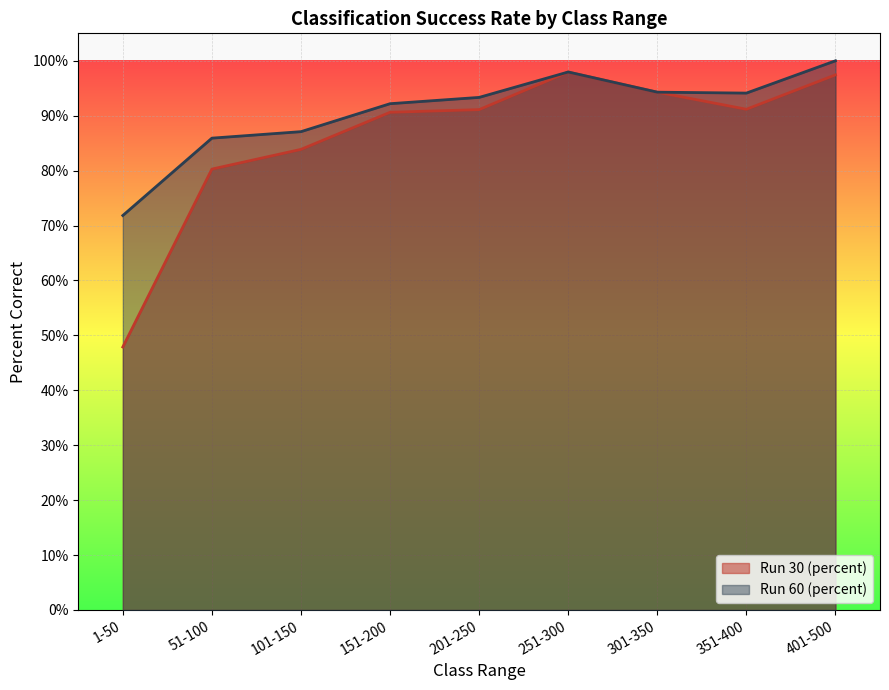

What are all the series names shown in the legend?

Run 30 (percent), Run 60 (percent)